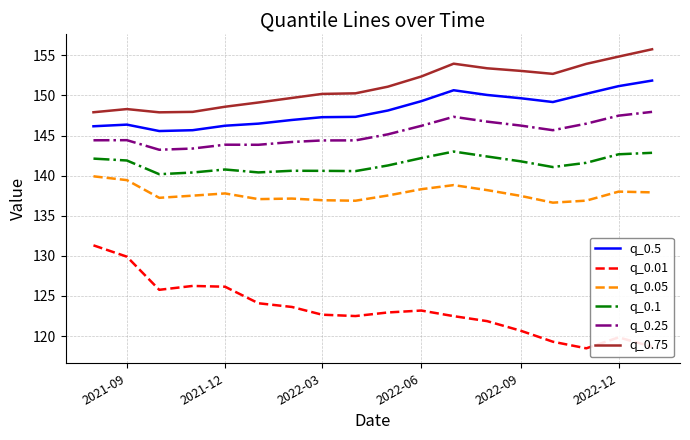

What is the highest value of the q_0.05 series?

139.9